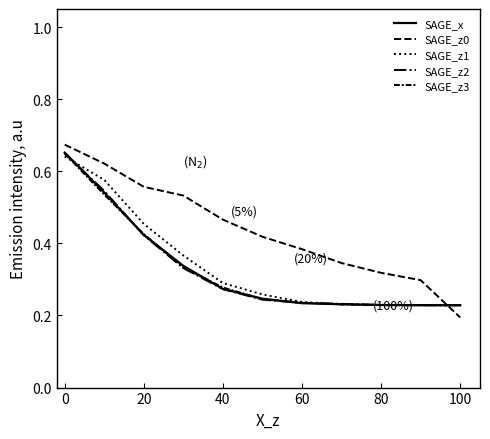

Does the chart have visible grid lines?

No